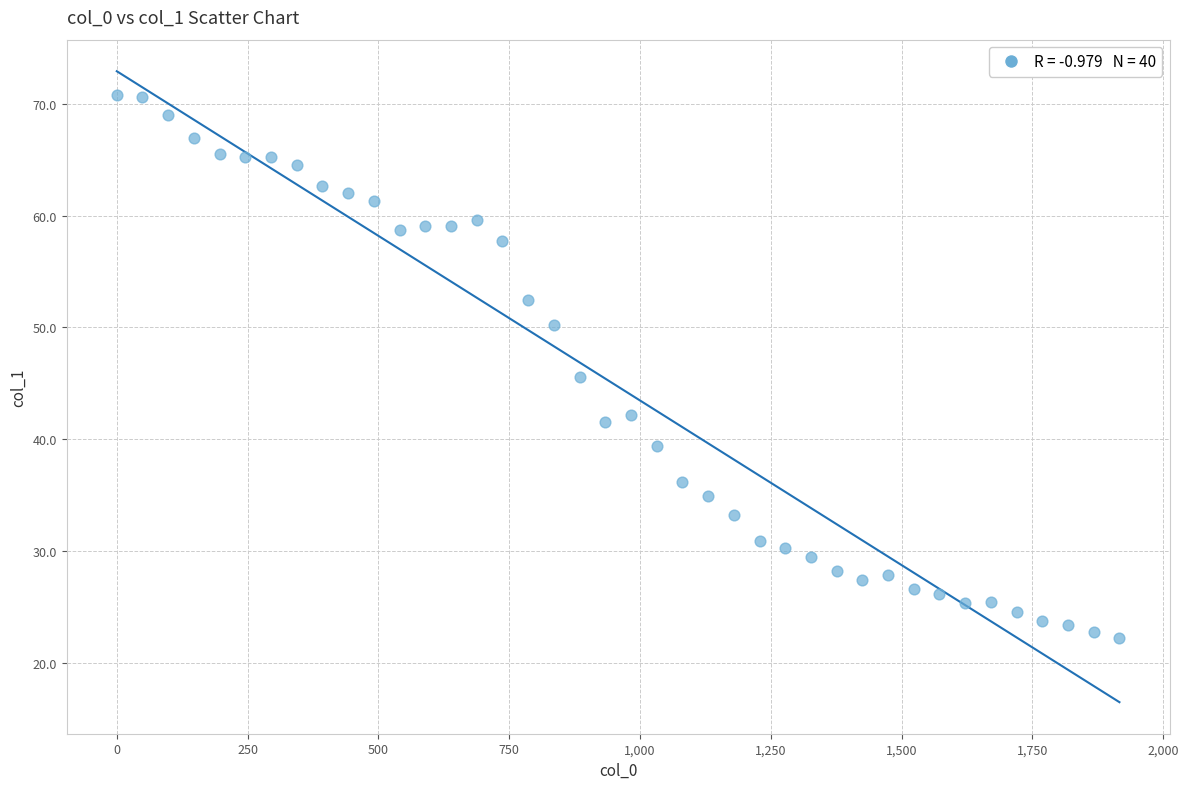

What is the range of X values (max minus min)?

1916.3